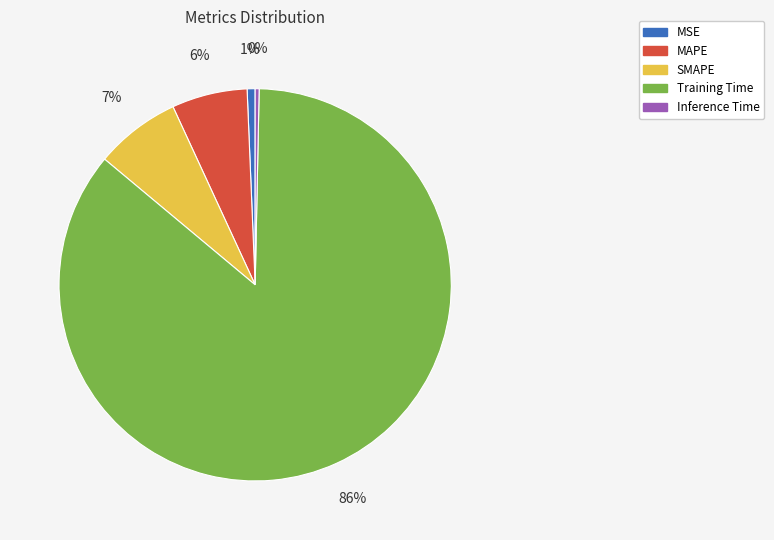

Is the sum of MSE and Training Time greater than half?

Yes